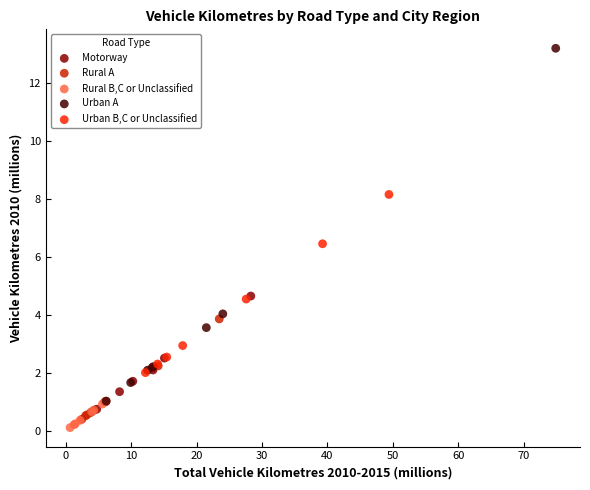

Which series reaches the maximum Y coordinate?

Urban A